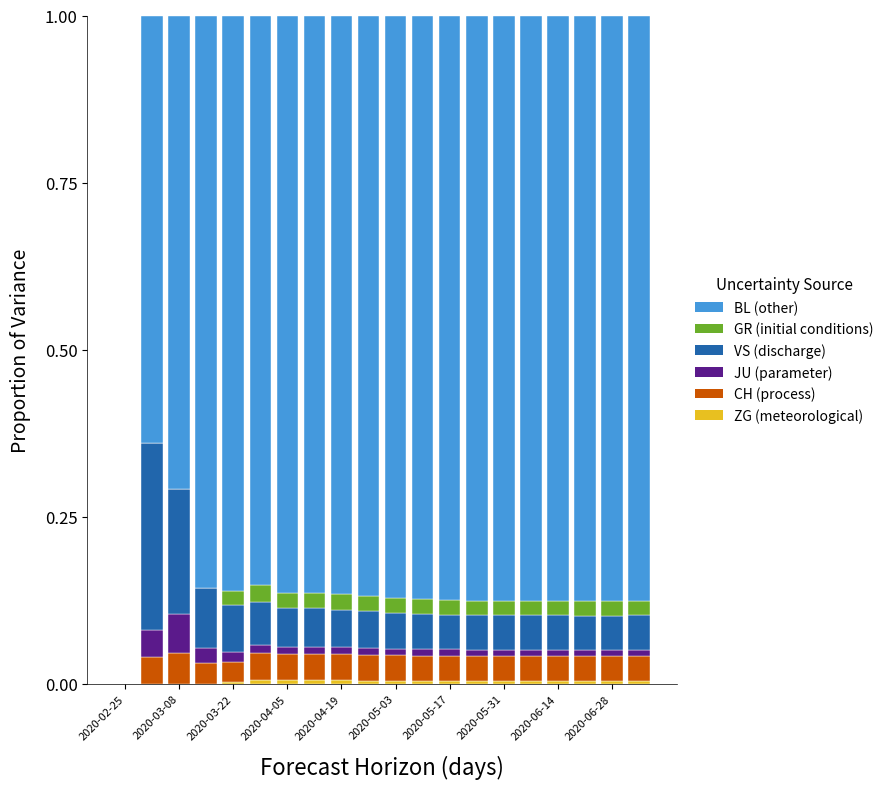

How many data points does each series have?

20